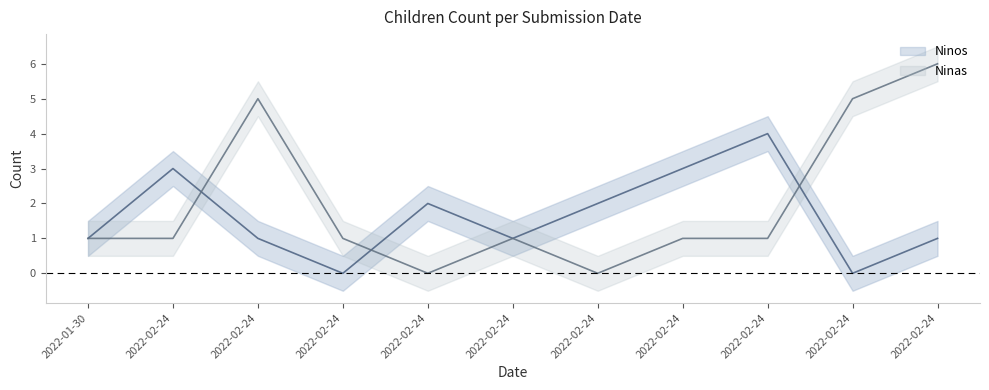

What is the label of the 9th point from the left?

2022-02-24